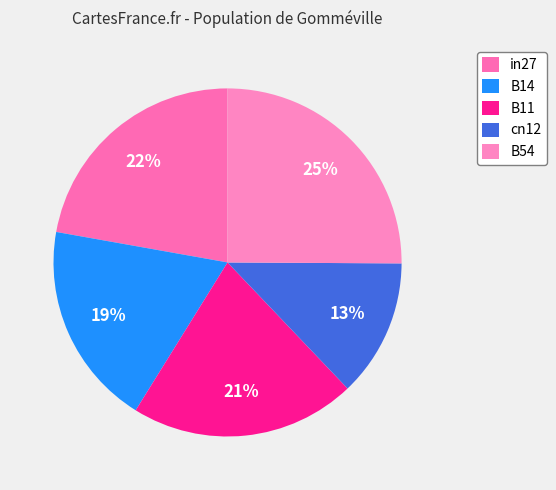

The in27 slice represents 22% of the pie. True or false?

True